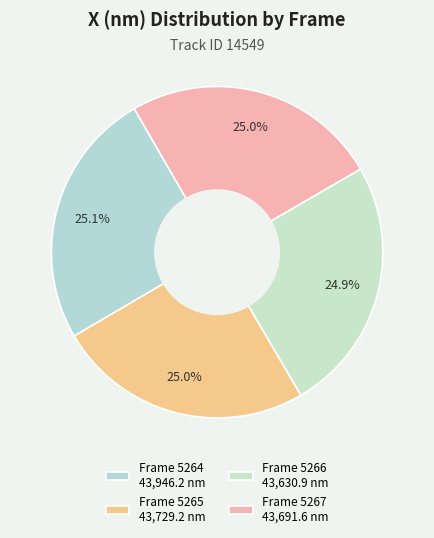

What is the ratio of the value at Frame 5265 to the value at Frame 5264?

1.0